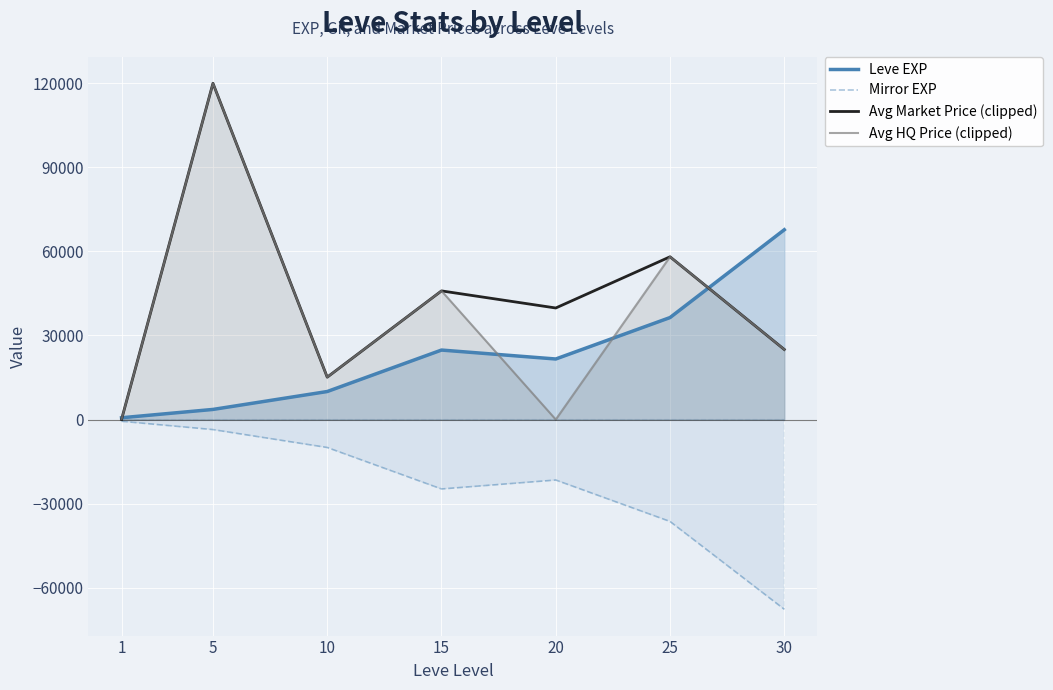

At which label does Avg HQ Price (clipped) first exceed 25000?

5